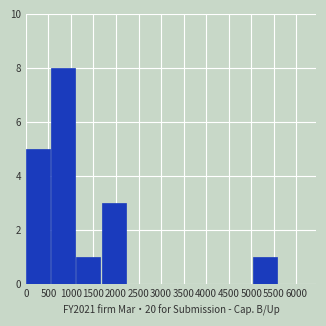

Reading left to right, transcribe this chart: for each bar, give the range it covers on the x-axis and its height. Neither the bar edges nor the heights are printed on the chart, so give them approximately, as read against the axes.

0 to 560: 5
560 to 1120: 8
1120 to 1680: 1
1680 to 2240: 3
2240 to 2800: 0
2800 to 3360: 0
3360 to 3920: 0
3920 to 4480: 0
4480 to 5040: 0
5040 to 5600: 1
5600 to 6160: 0